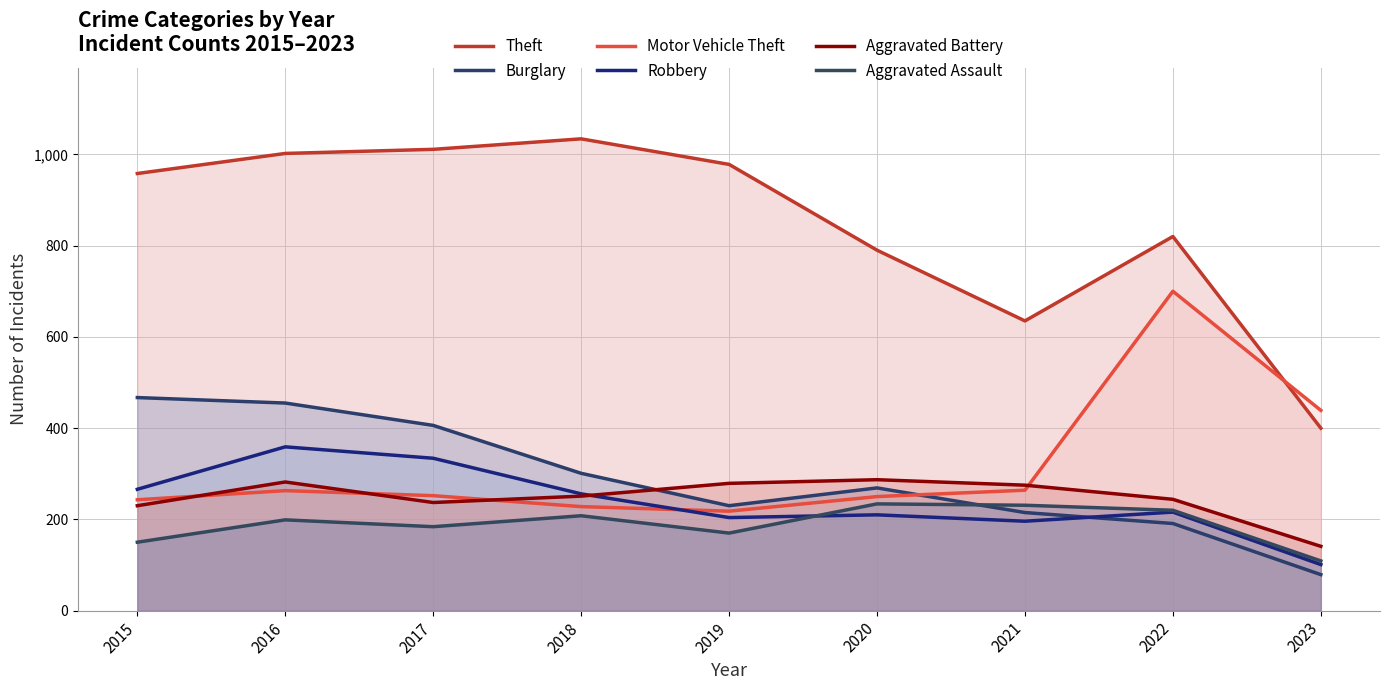

What is the value of the Burglary point at the 8th from the left?

191